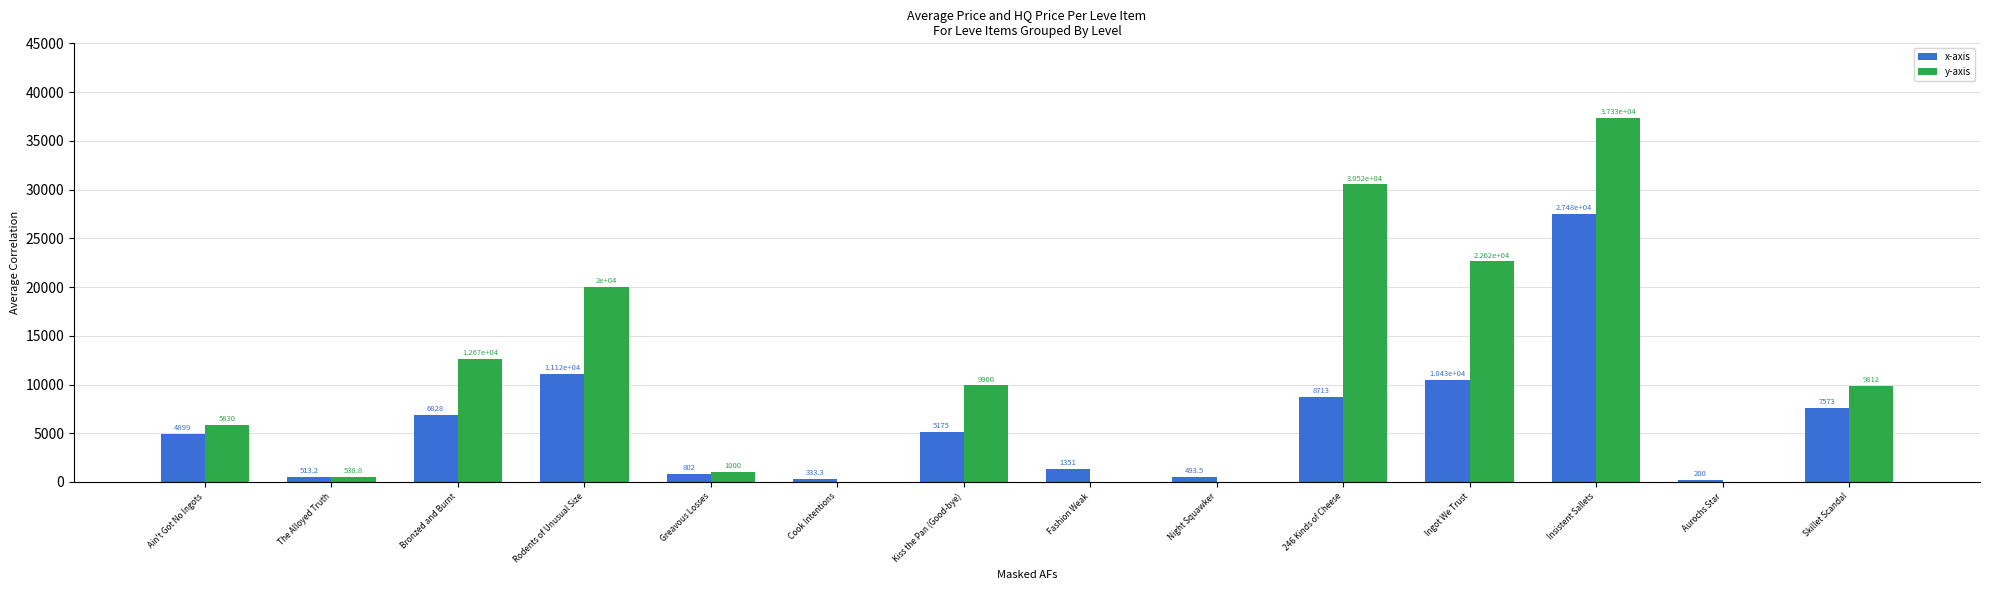

The value of y-axis at Insistent Sallets is 24360.4. True or false?

False